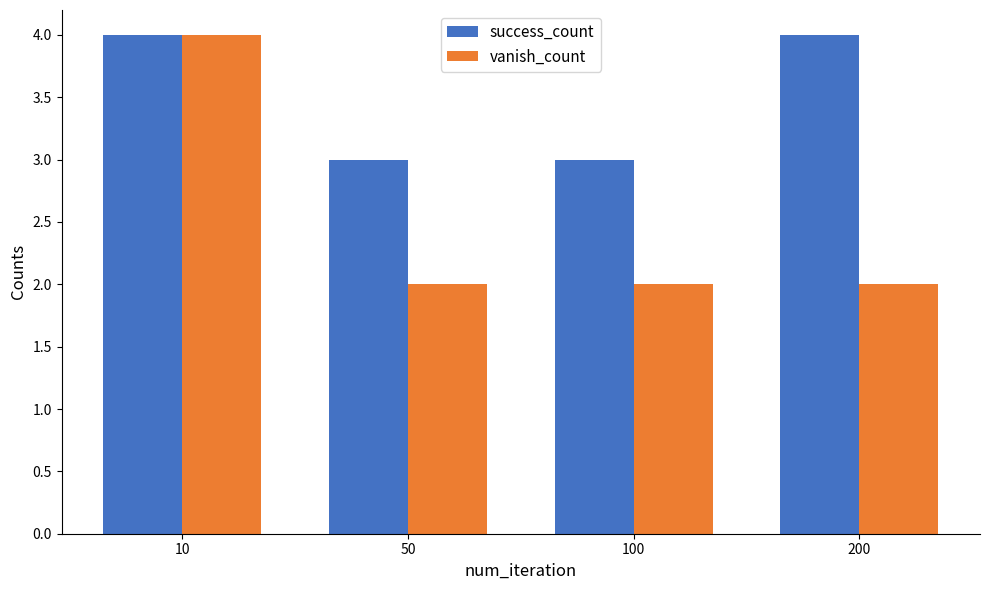

List the series in order of their overall mean, highest first.

success_count, vanish_count